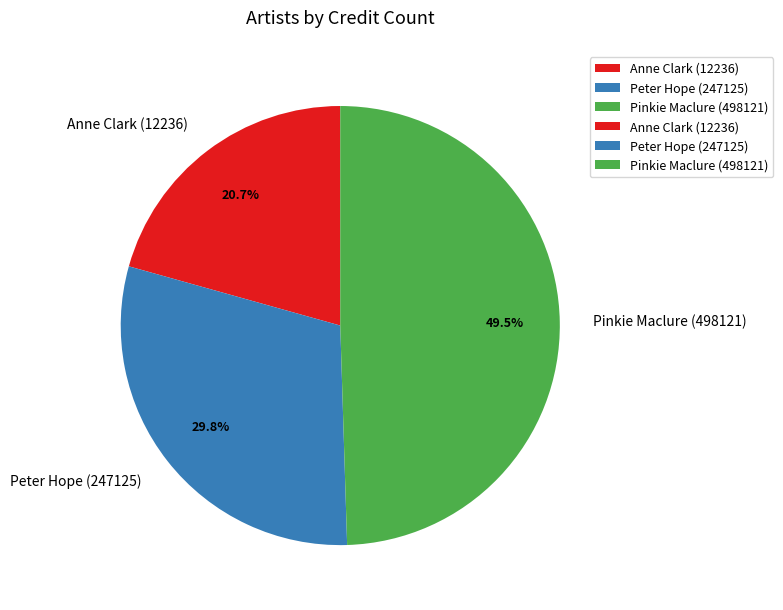

How much of the chart is everything except Pinkie Maclure (498121)?

50.5%